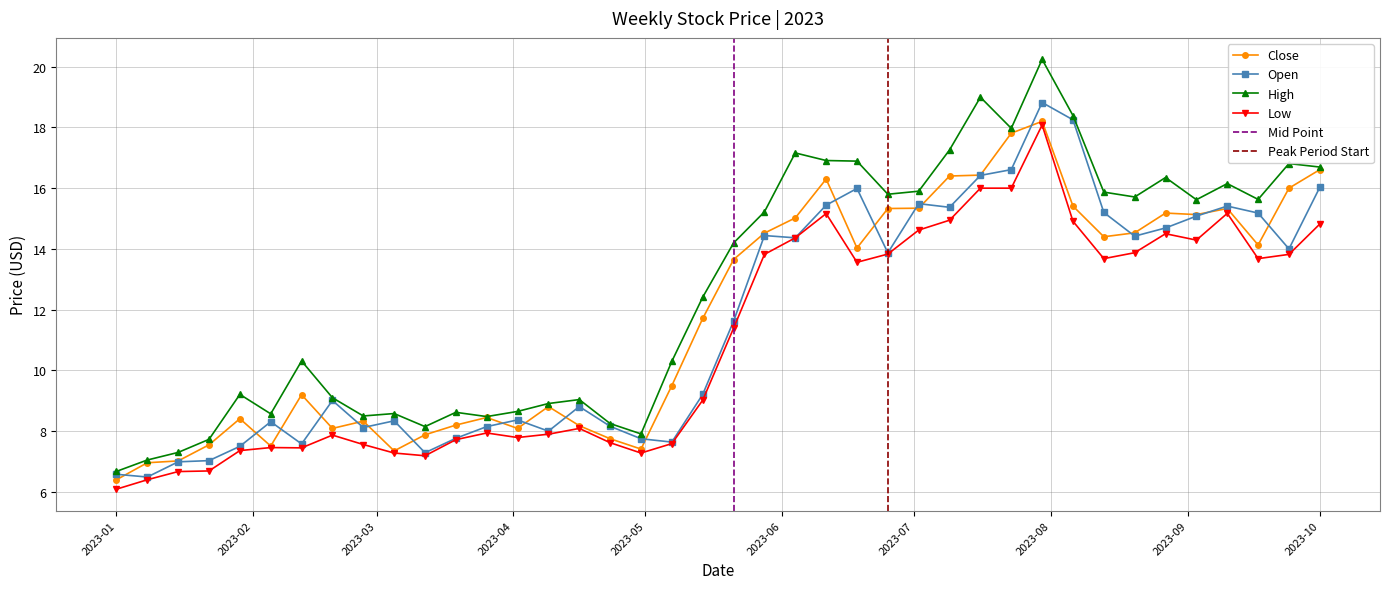

What is the lowest value of the Open series?

6.5